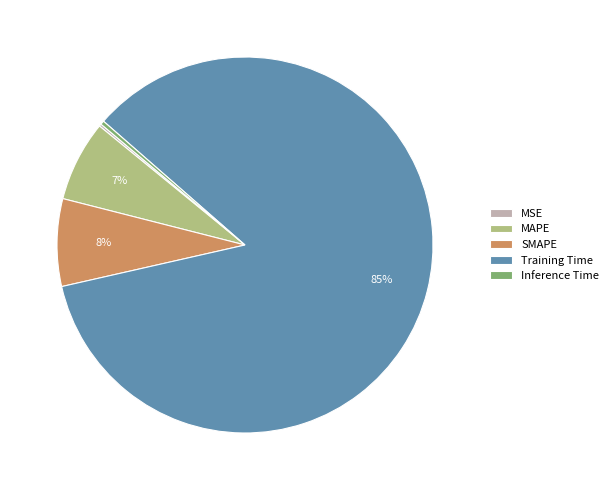

To the nearest percent, what is the average slice percentage?

20%